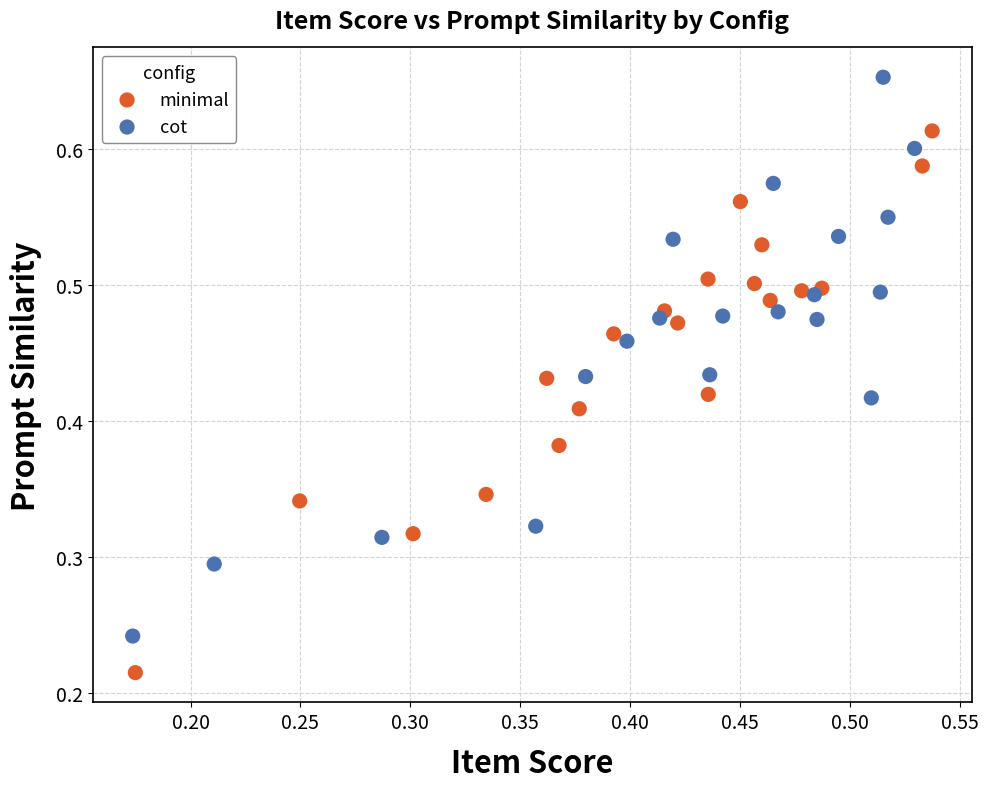

Which series reaches the maximum Y coordinate?

cot